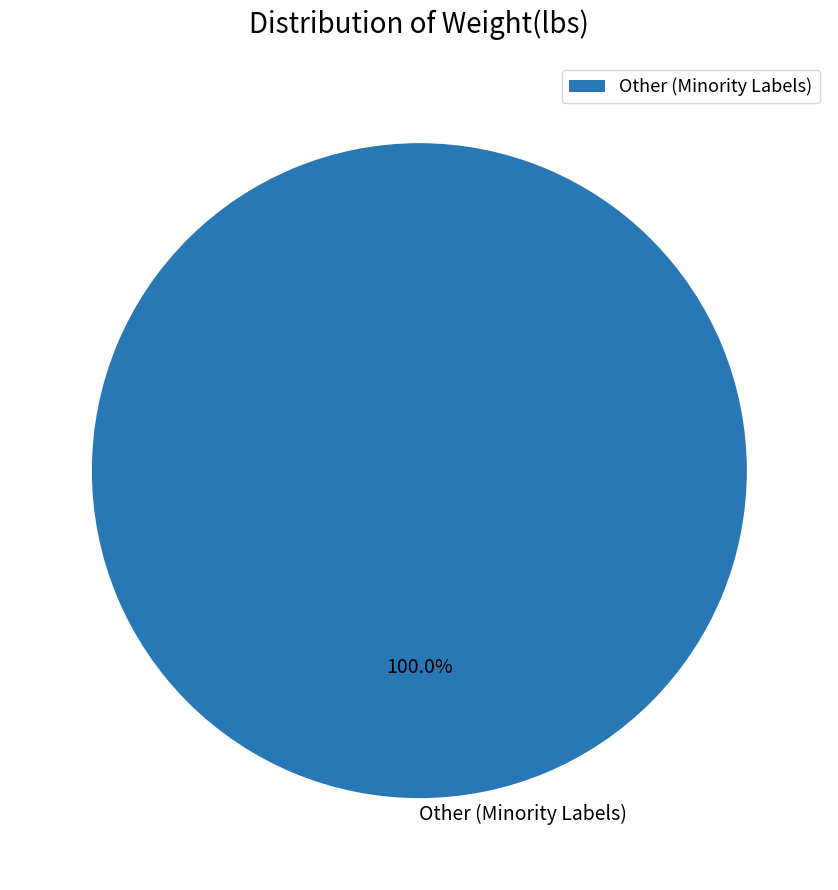

Rank the categories by value from lowest to highest.

Other (Minority Labels)